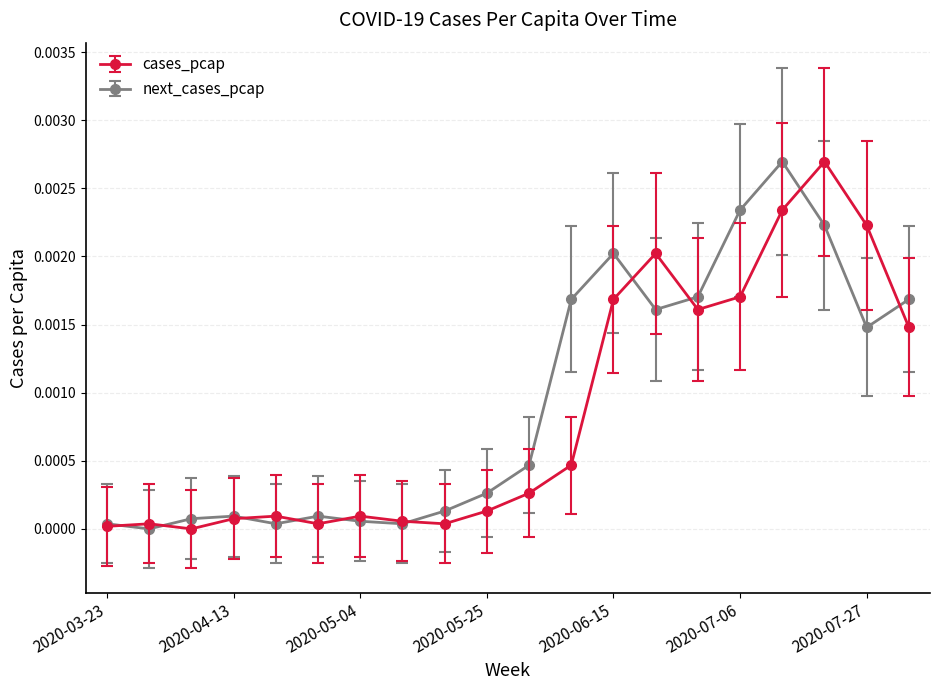

Which series has the largest total across all categories?

next_cases_pcap